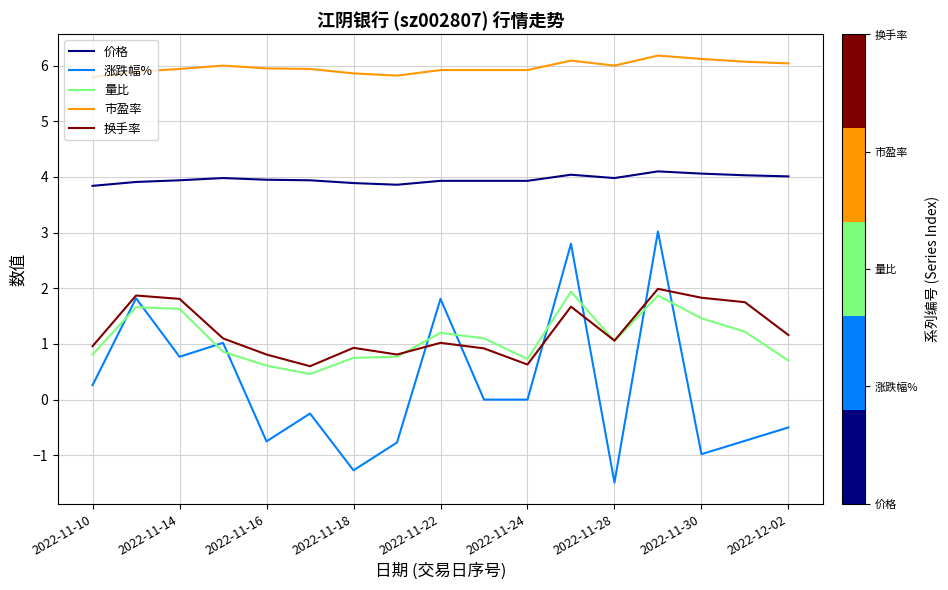

What is the maximum value for 价格?

4.1